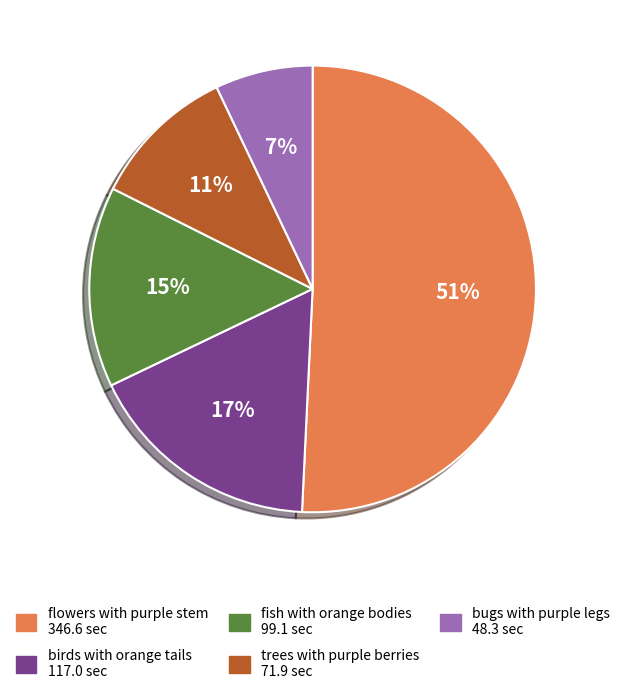

To the nearest percent, what is the difference between the largest and smallest slice percentages?

44%